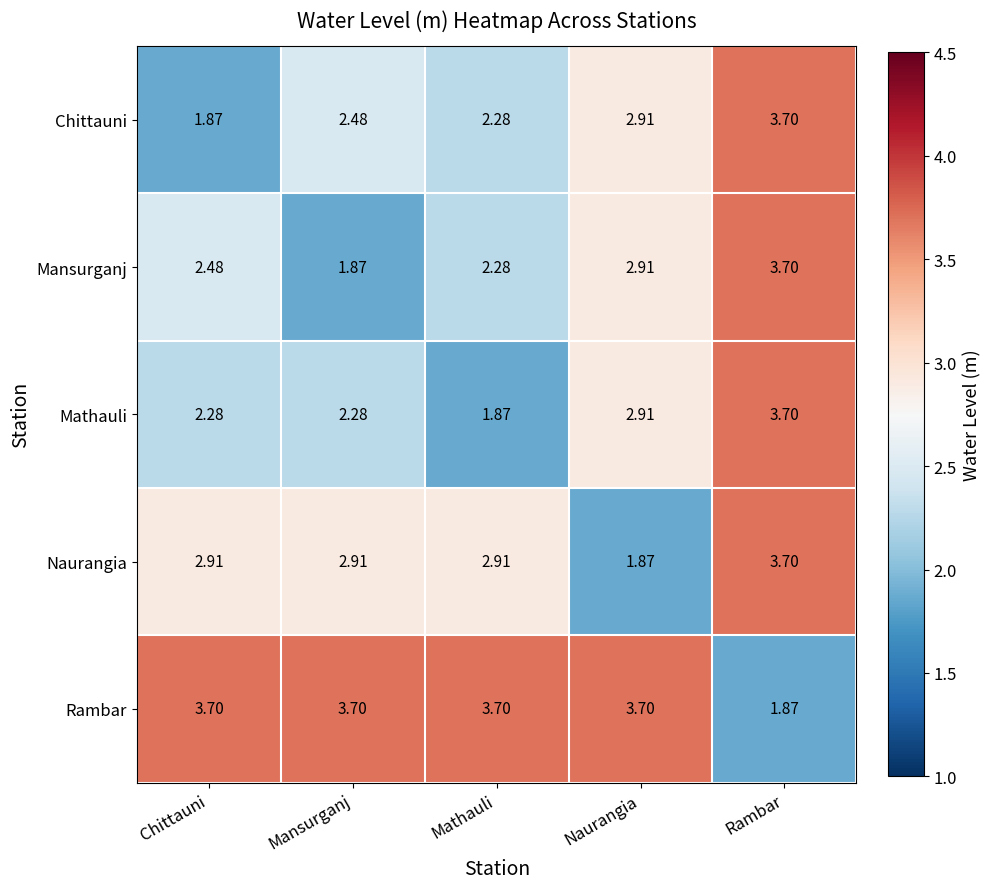

Where is Naurangia nearest to the value 2?

Naurangia